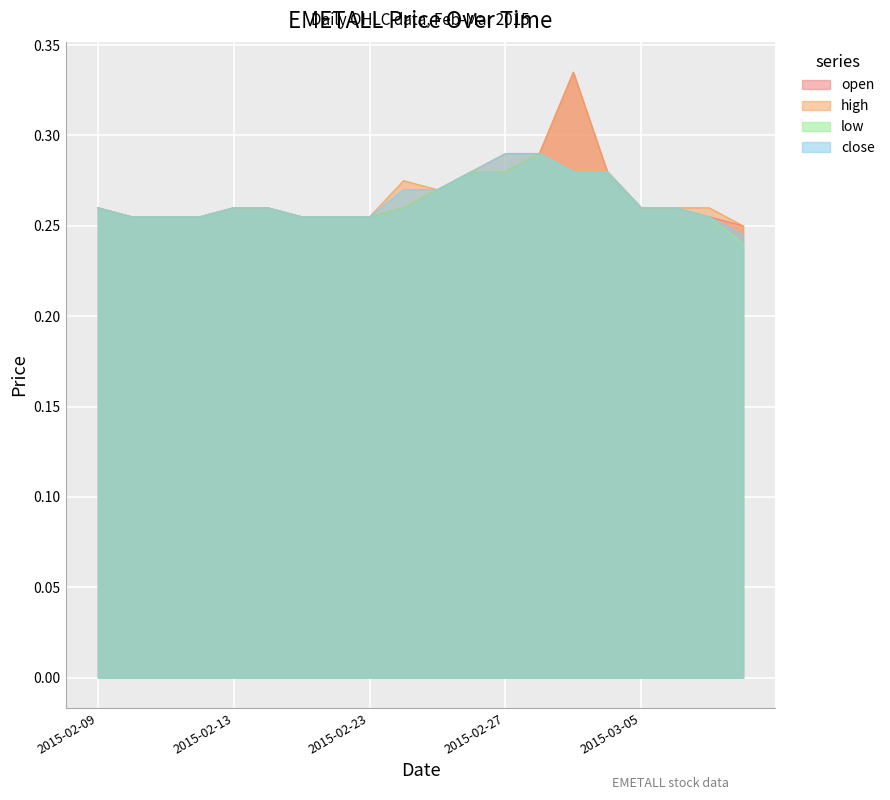

Is it true that low equals 0.1 at 2015-03-10?

False